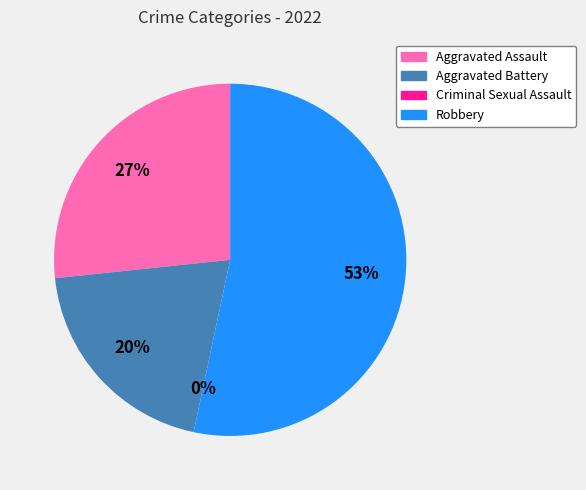

The Criminal Sexual Assault slice represents 0% of the pie. True or false?

True